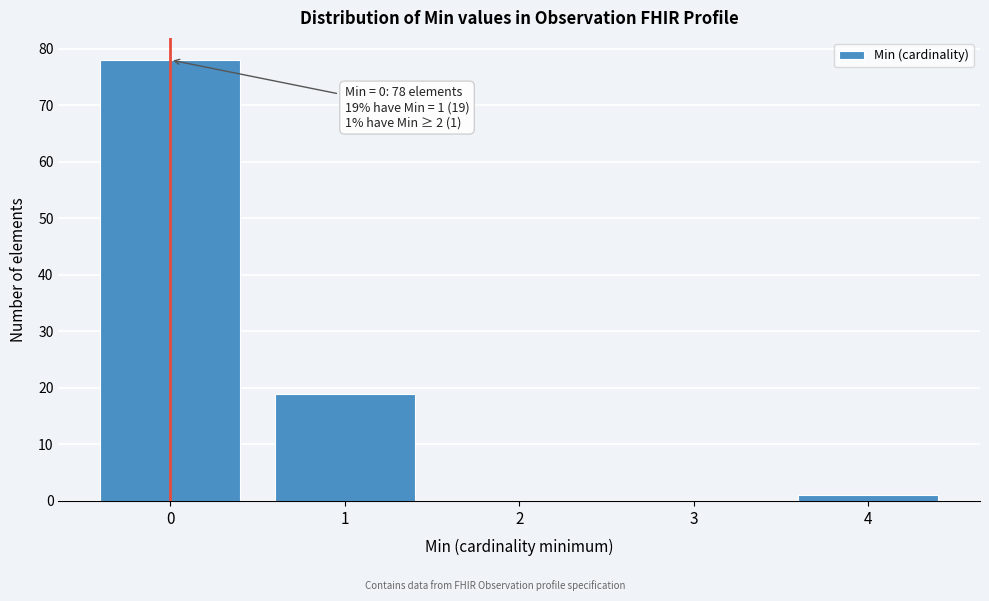

Reading right to left, list all the values displayed in this chart.

4=1	3=0	2=0	1=19	0=78